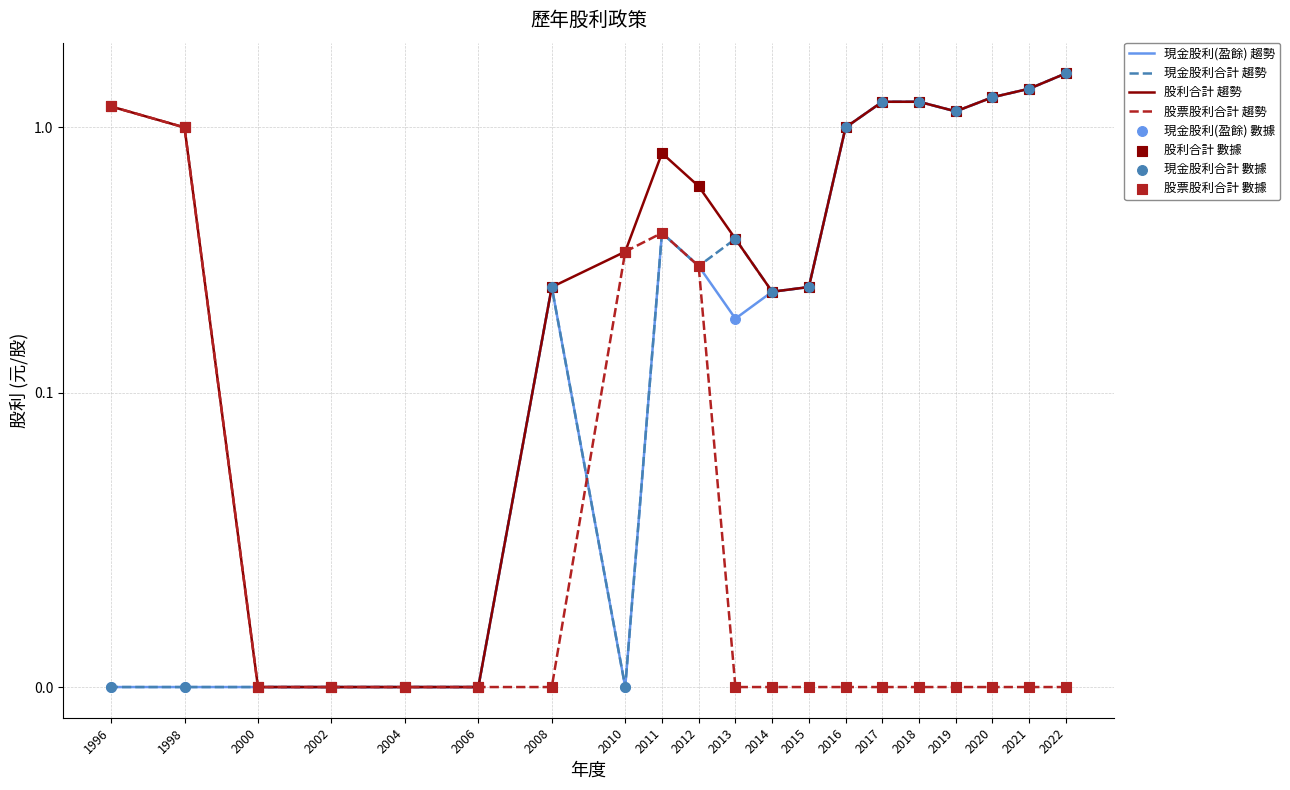

Which series reaches the maximum Y coordinate?

現金股利(盈餘)